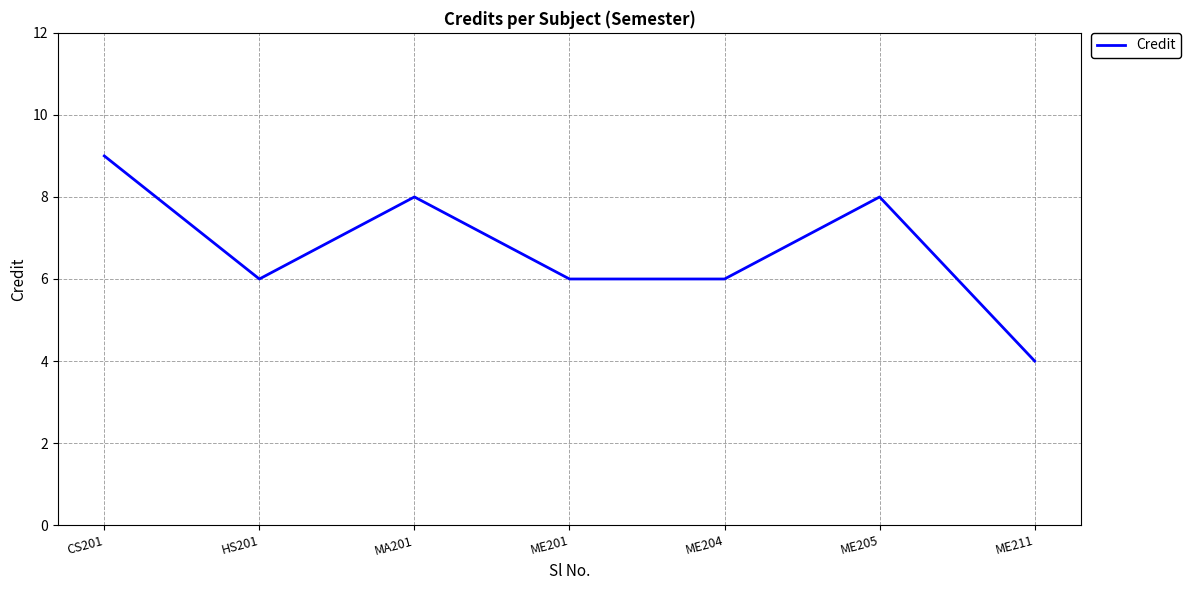

The value at CS201 is 9. True or false?

True